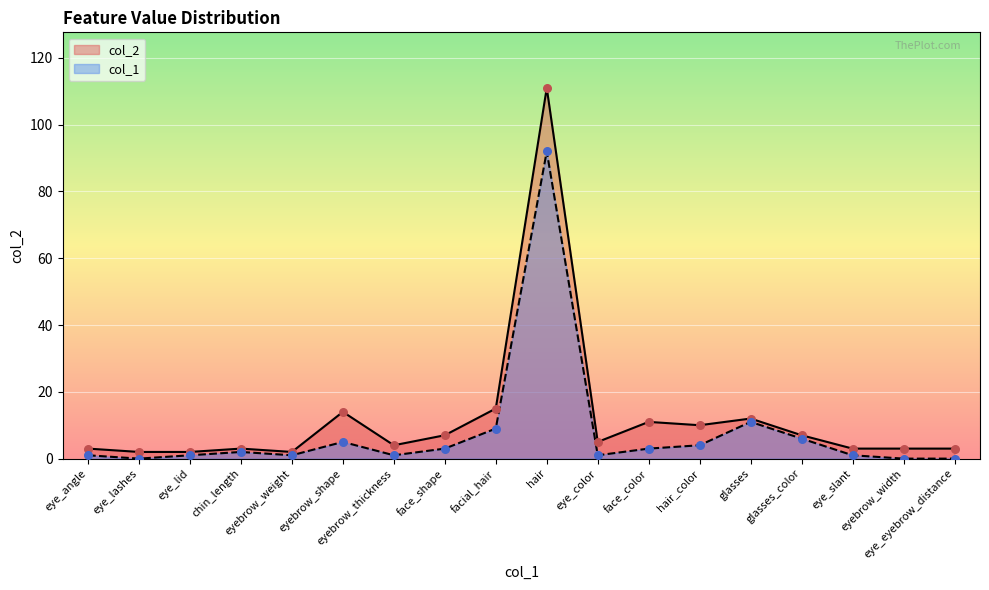

Is the value of col_1 at facial_hair greater than the value of col_2 at eye_lid?

Yes